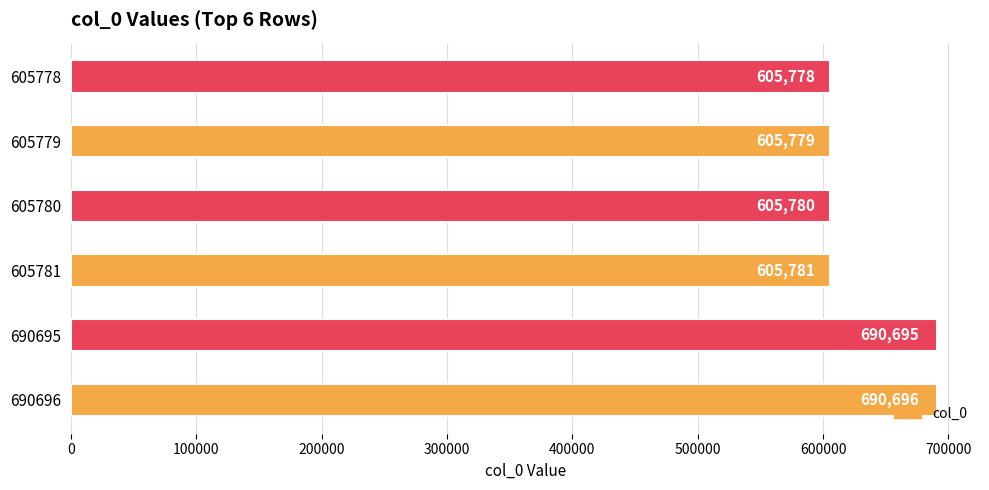

Reading bottom to top, transcribe all the data shown in this chart.

690696=690696	690695=690695	605781=605781	605780=605780	605779=605779	605778=605778